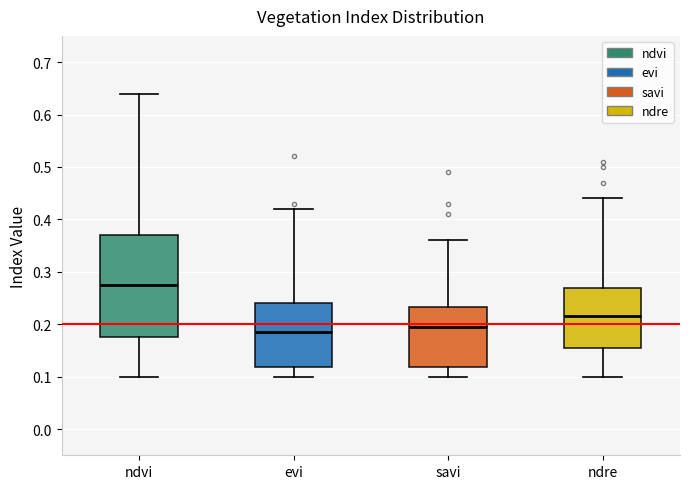

Reading left to right, read every box against the y-axis: the position of its median line, the range the box covers, and the ends of its whiskers. The values are not printed on the chart, so give them approximately, as read against the axis.

ndvi: median 0.28, box 0.18 to 0.37, whiskers 0.10 to 0.64
evi: median 0.19, box 0.12 to 0.24, whiskers 0.10 to 0.42
savi: median 0.20, box 0.12 to 0.23, whiskers 0.10 to 0.36
ndre: median 0.22, box 0.16 to 0.27, whiskers 0.10 to 0.44